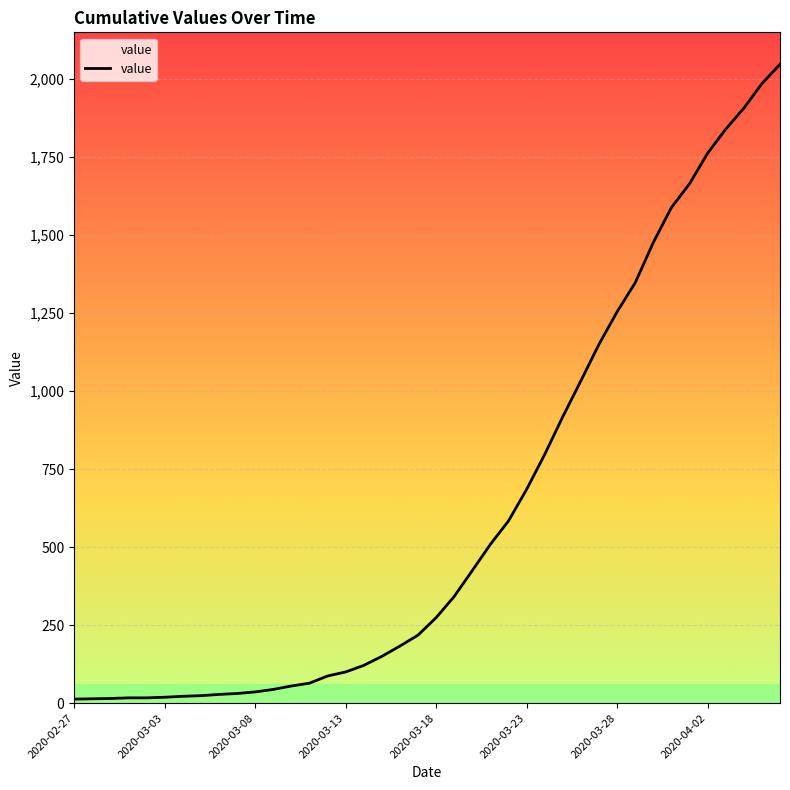

What is the difference between the maximum and minimum values?

2034